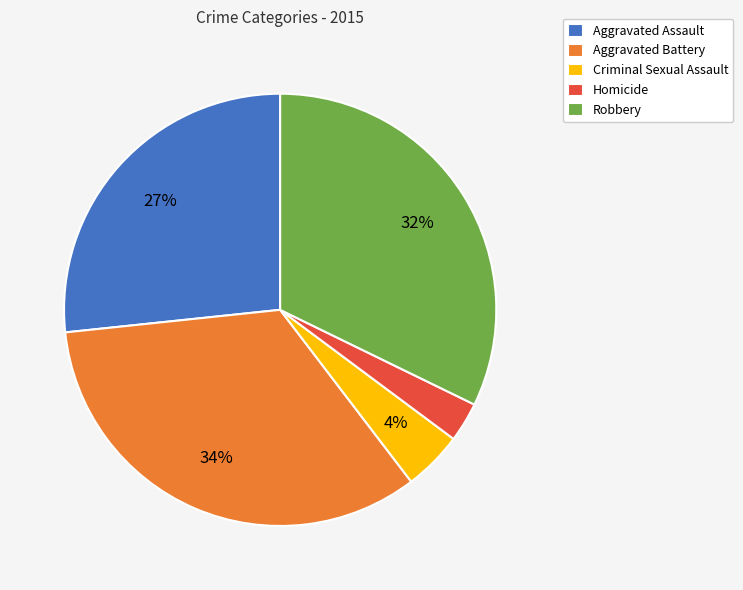

Rank the categories by value from highest to lowest.

Aggravated Battery, Robbery, Aggravated Assault, Criminal Sexual Assault, Homicide